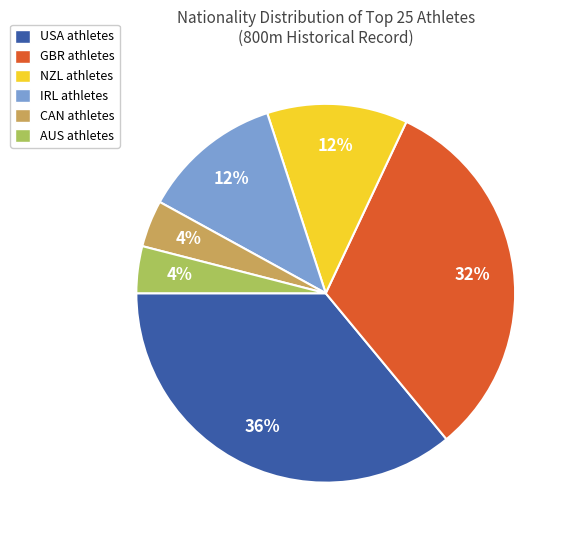

Is there a majority slice in this chart?

No